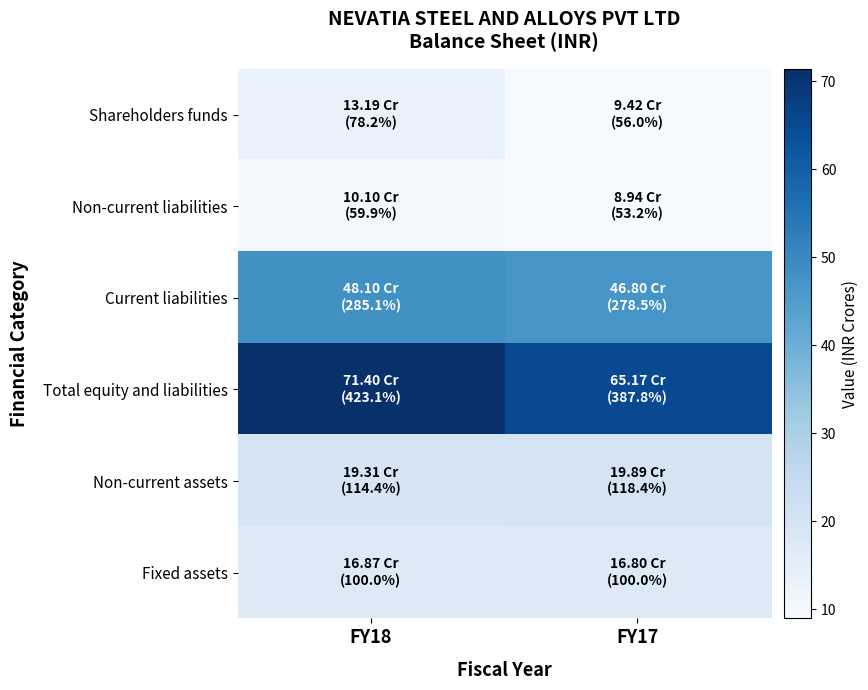

How many data points does each series have?

2